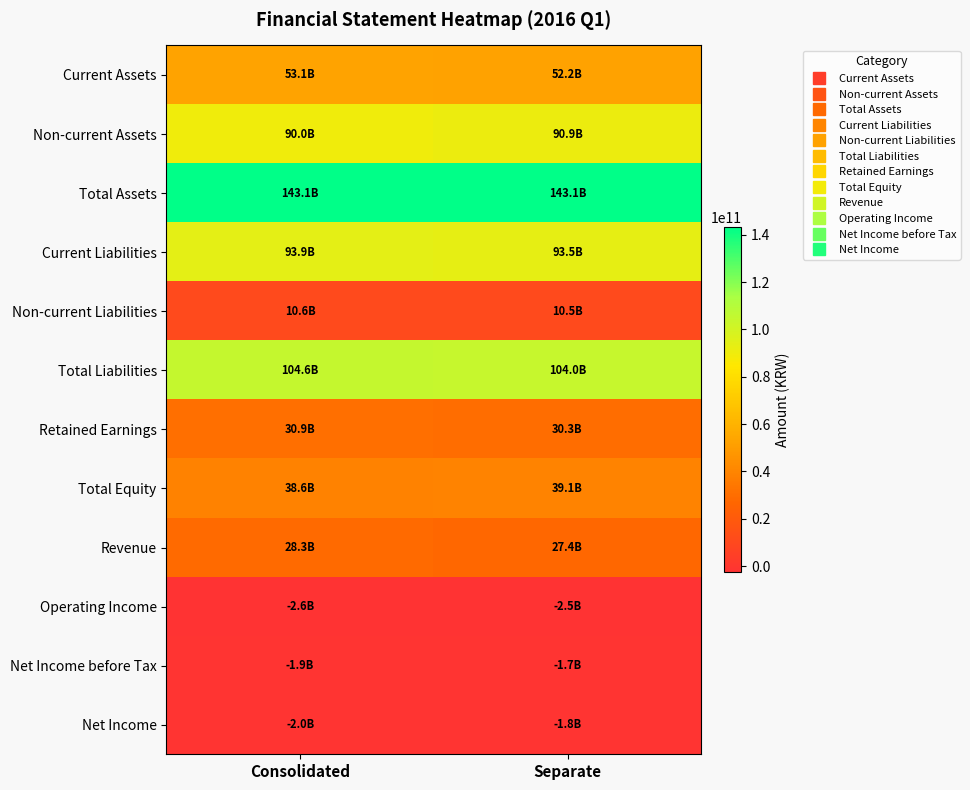

What is the total value across all series at Consolidated?

586637137406